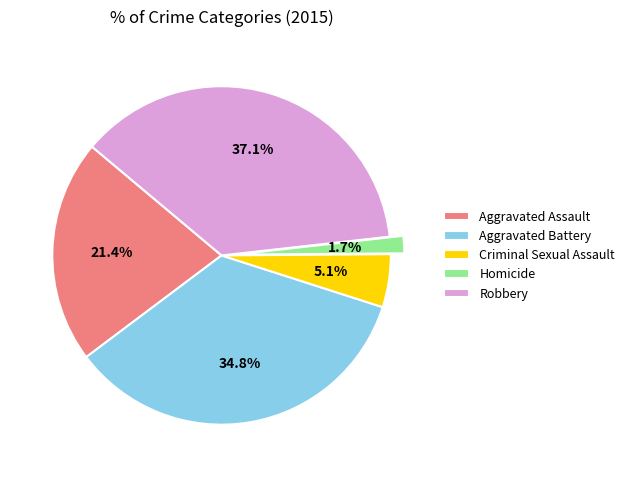

Approximately how many times larger is the value at Homicide compared to Aggravated Assault?

0.1